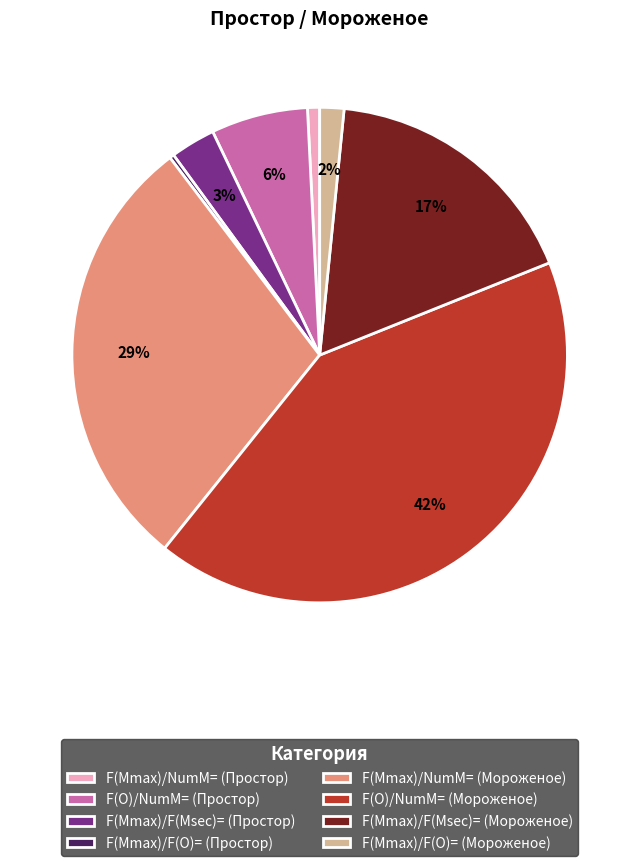

Do F(Mmax)/F(Msec)= (Простор) and F(Mmax)/NumM= (Мороженое) together represent more than half of the pie?

No